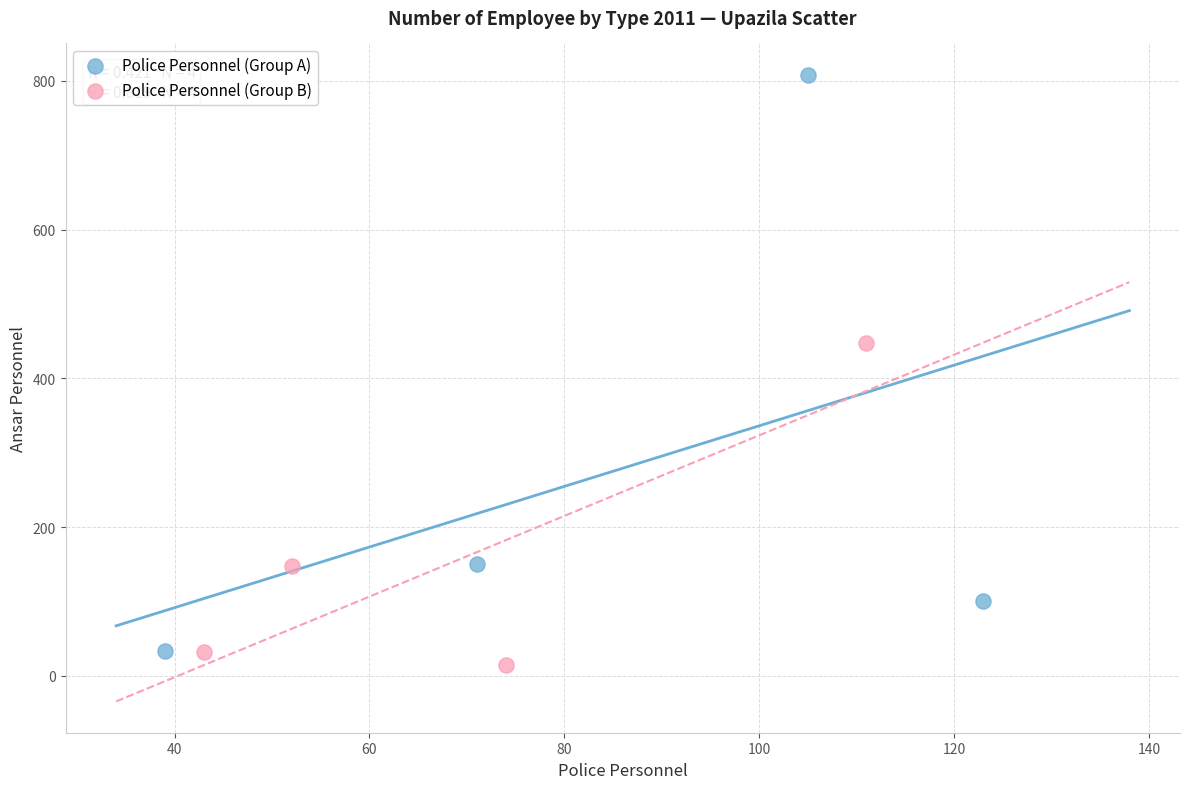

Which series contains the highest Y value?

Police Personnel (Group A)